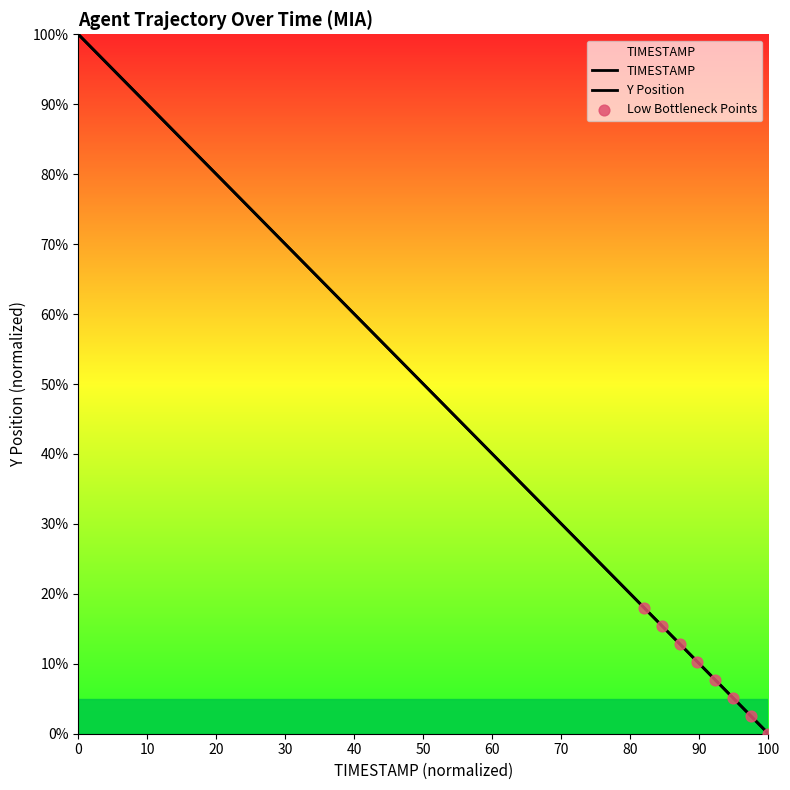

Which series reaches the maximum Y coordinate?

TIMESTAMP